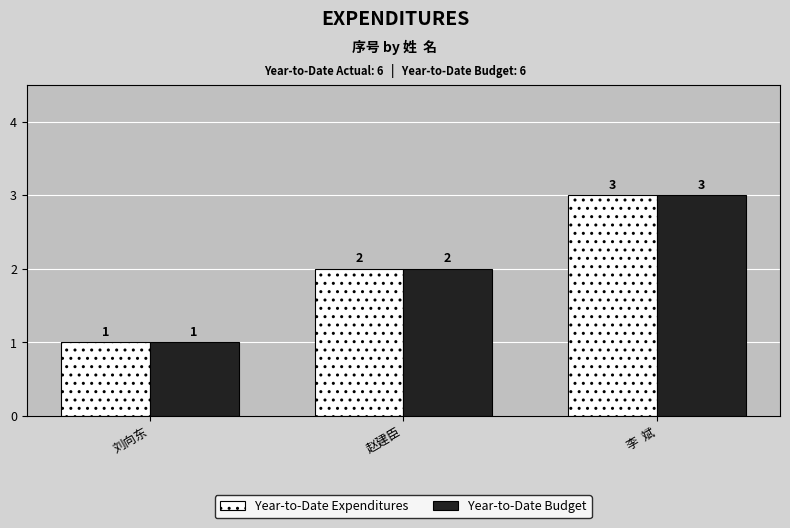

What are all the series names shown in the legend?

Year-to-Date Expenditures, Year-to-Date Budget